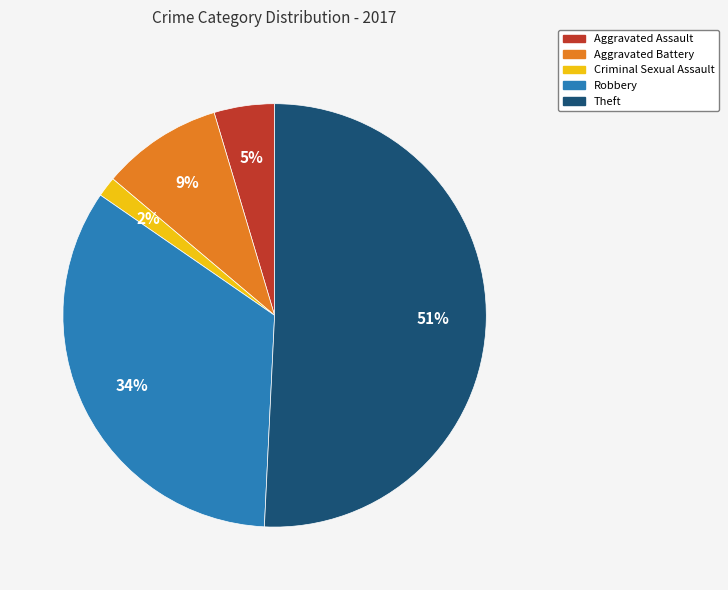

True or false: Aggravated Assault accounts for 18% of the total.

False